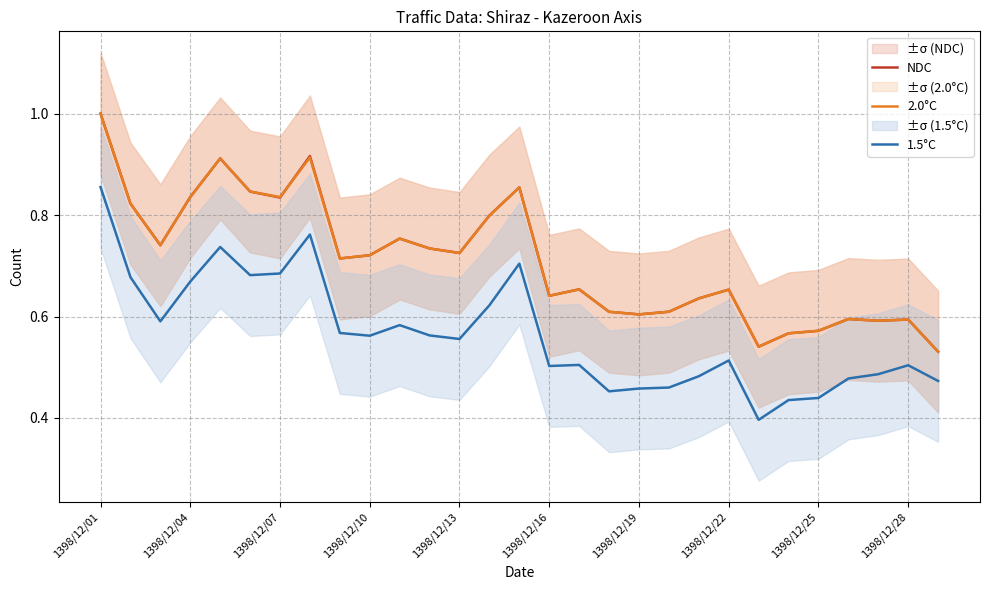

True or false: 1.5°C and 2.0°C cross at least once.

False